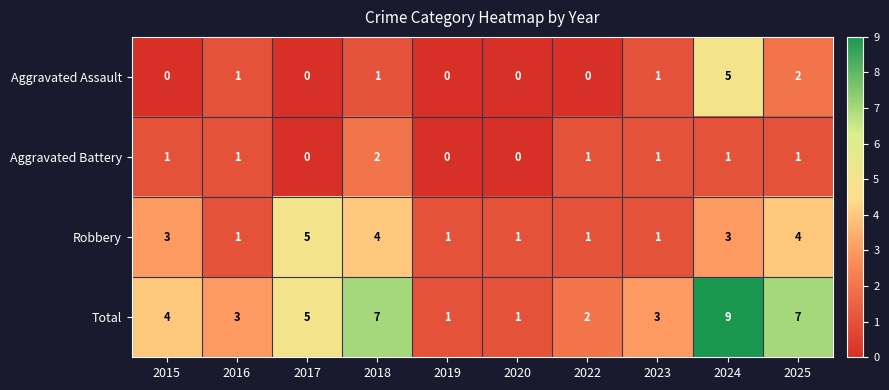

What is the sum of the Robbery values at 2017 and 2023?

6